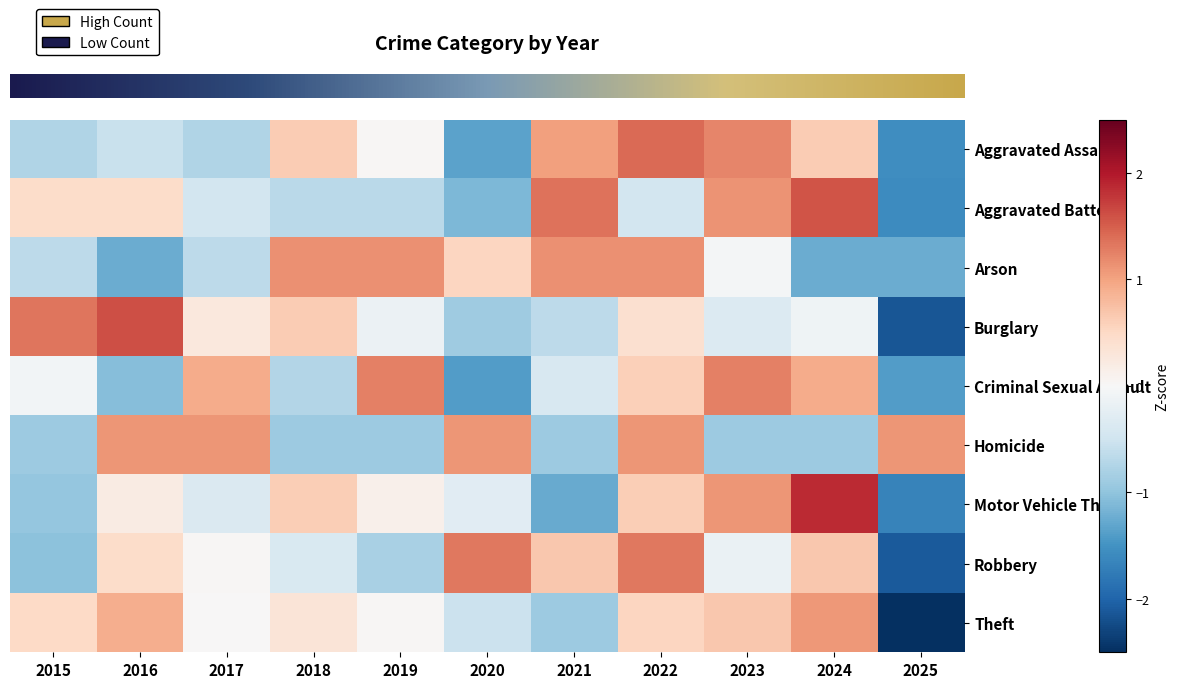

Reading right to left, extract all data points from this chart.

row_0: -1.5	0.6	1.2	1.4	1.0	-1.3	0.0	0.6	-0.8	-0.6	-0.8
row_1: -1.6	1.6	1.1	-0.4	1.3	-1.1	-0.7	-0.7	-0.4	0.4	0.4
row_2: -1.2	-1.2	-0.1	1.1	1.1	0.5	1.1	1.1	-0.7	-1.2	-0.7
row_3: -2.1	-0.1	-0.3	0.4	-0.7	-0.9	-0.1	0.6	0.3	1.6	1.3
row_4: -1.4	0.9	1.3	0.6	-0.4	-1.4	1.3	-0.7	0.9	-1.1	-0.1
row_5: 1.1	-0.9	-0.9	1.1	-0.9	1.1	-0.9	-0.9	1.1	1.1	-0.9
row_6: -1.7	1.9	1.1	0.6	-1.3	-0.3	0.1	0.6	-0.4	0.2	-1.0
row_7: -2.1	0.7	-0.2	1.3	0.7	1.3	-0.8	-0.4	0.0	0.5	-1.0
row_8: -2.6	1.1	0.7	0.5	-0.9	-0.5	0.0	0.3	0.0	0.9	0.5